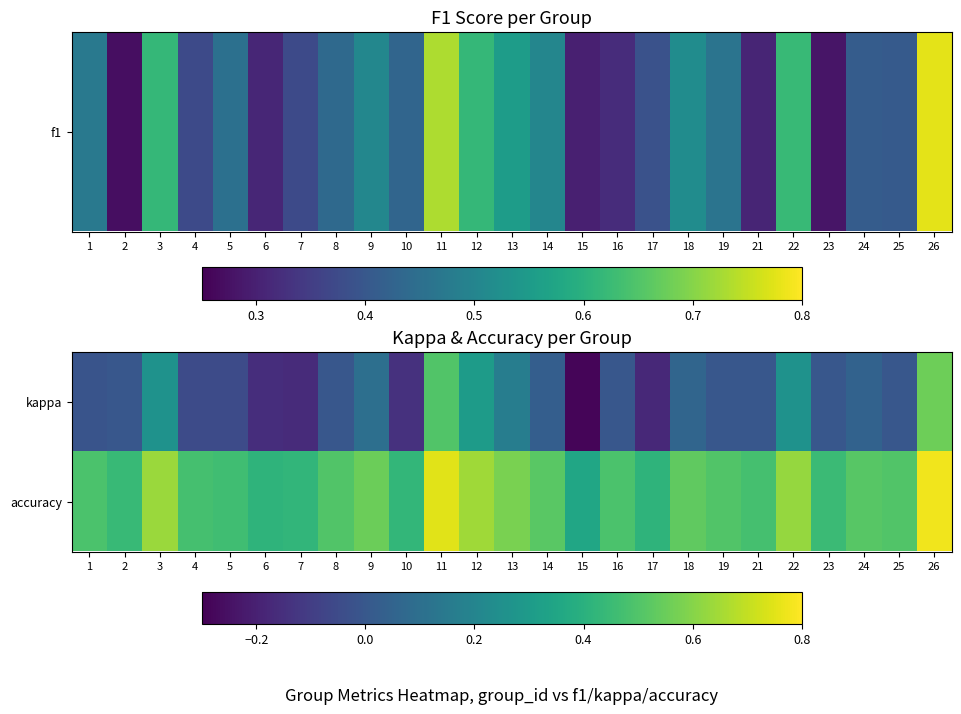

How many series are shown in this chart?

2